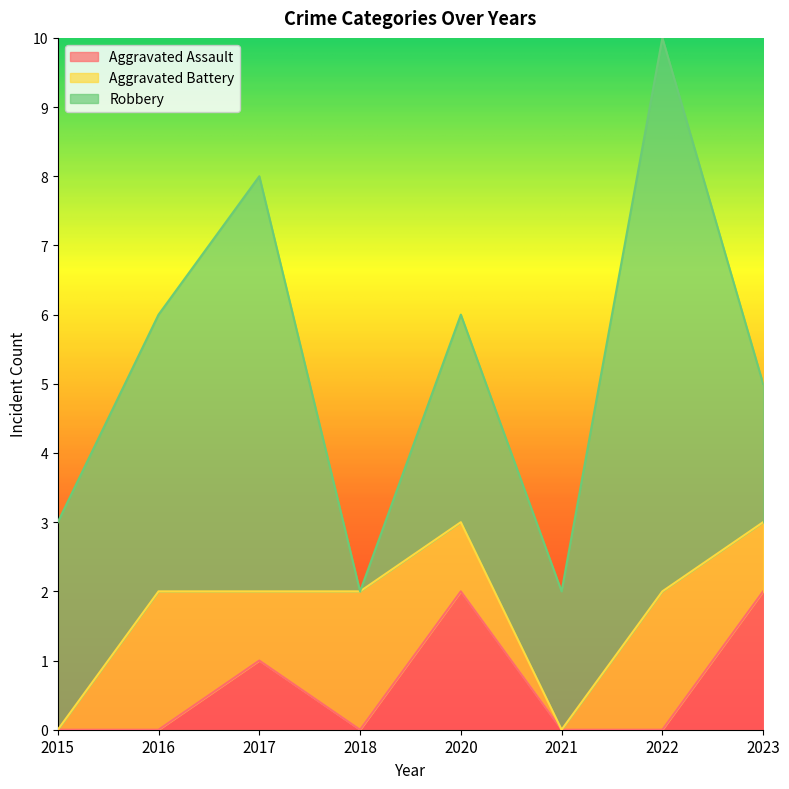

At which label does Robbery reach its minimum?

2018